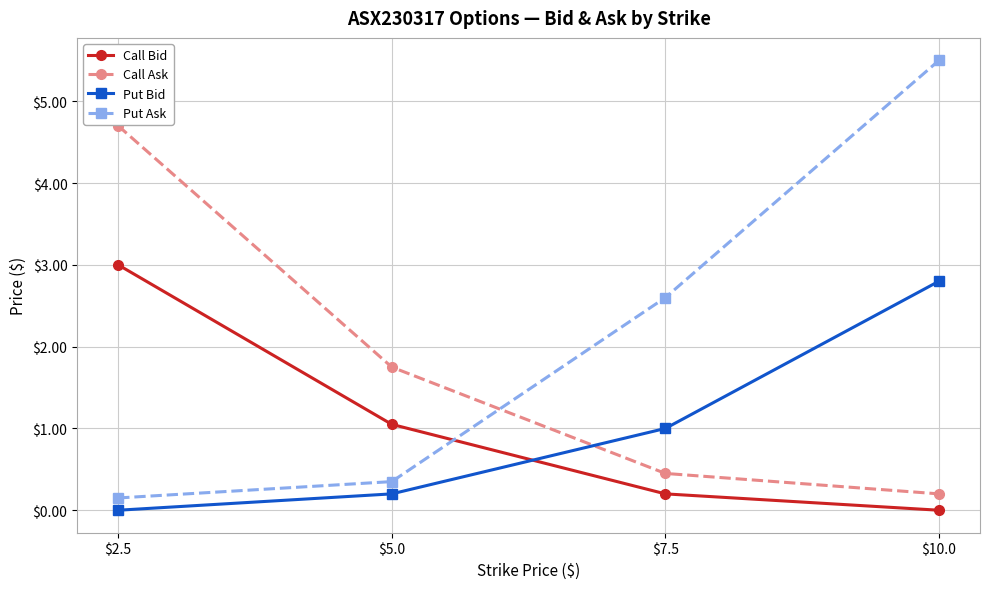

What is the greatest value displayed?

5.5